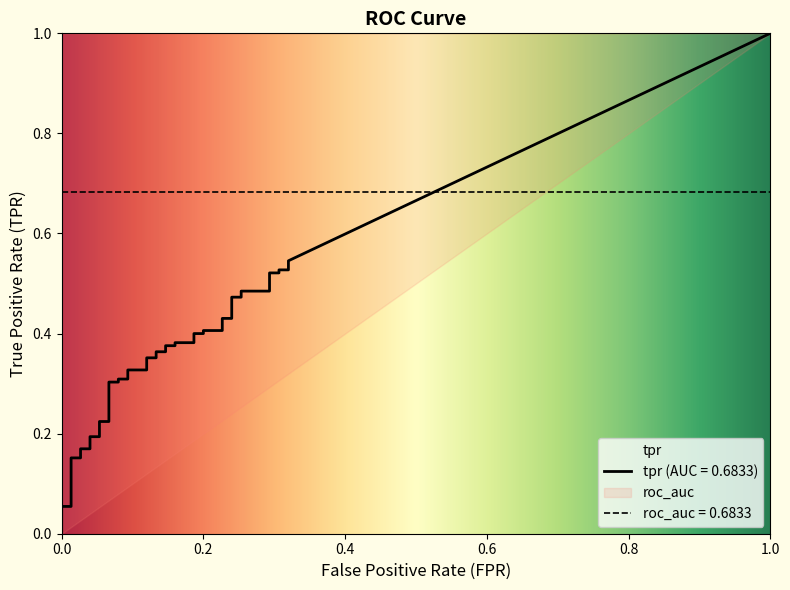

Does the chart display data point markers on the line(s)?

No